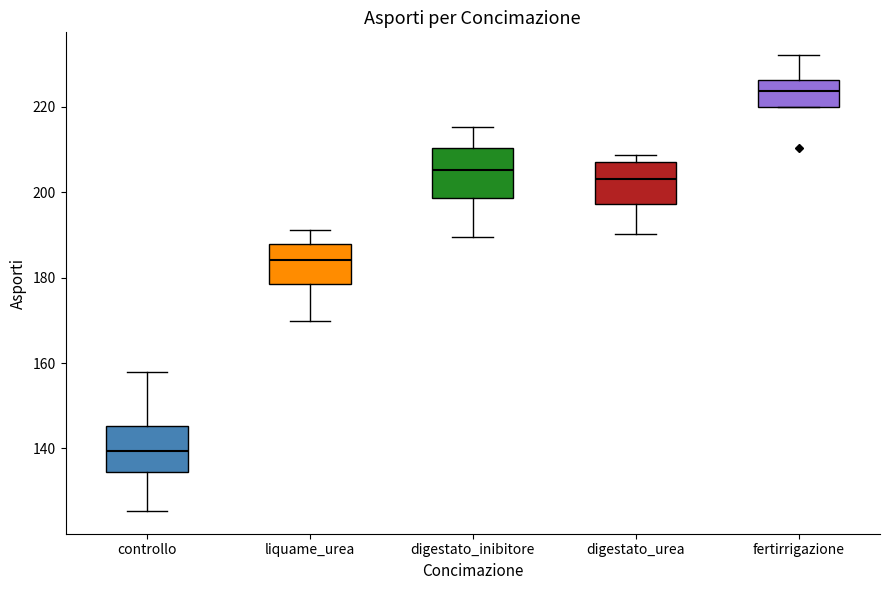

Which box has the highest median line?

fertirrigazione